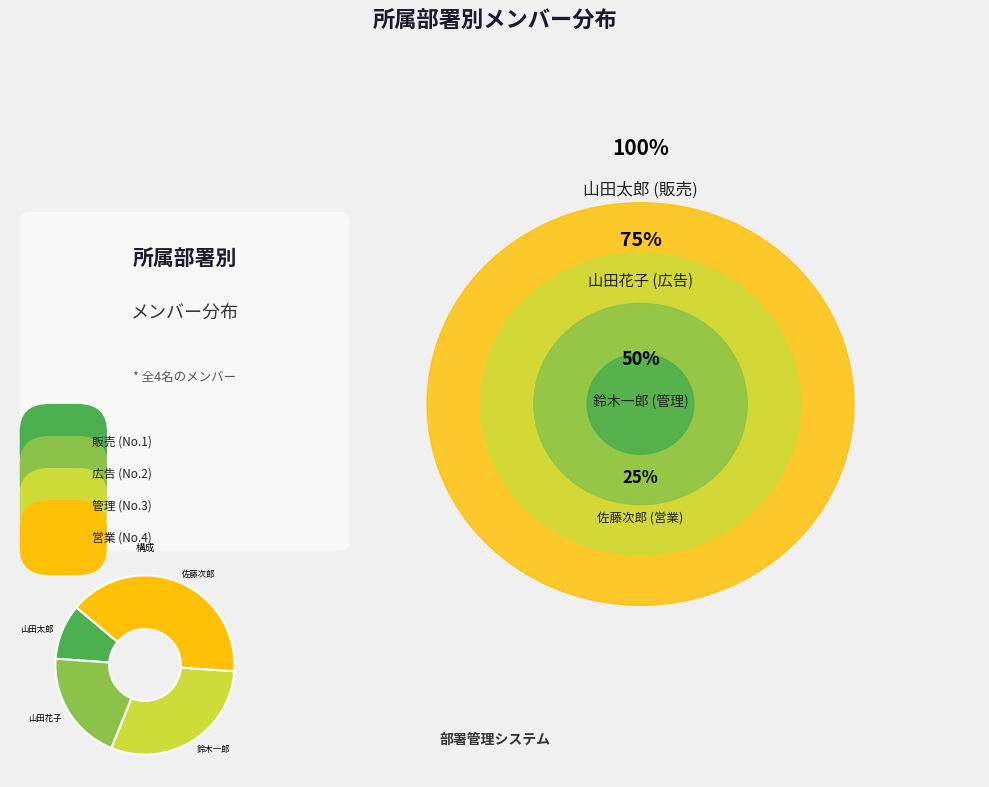

Is there any slice that represents more than half of the pie?

No